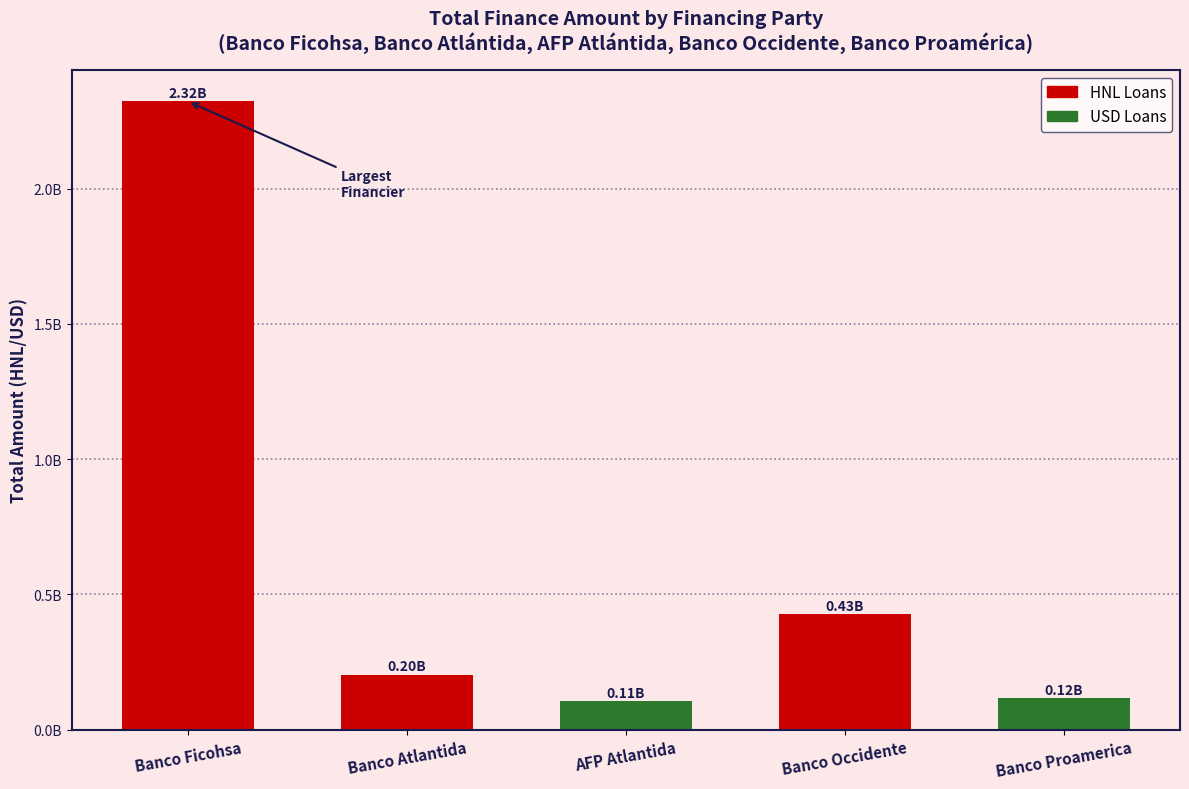

At which label does the data first exceed 203198011?

Banco Ficohsa